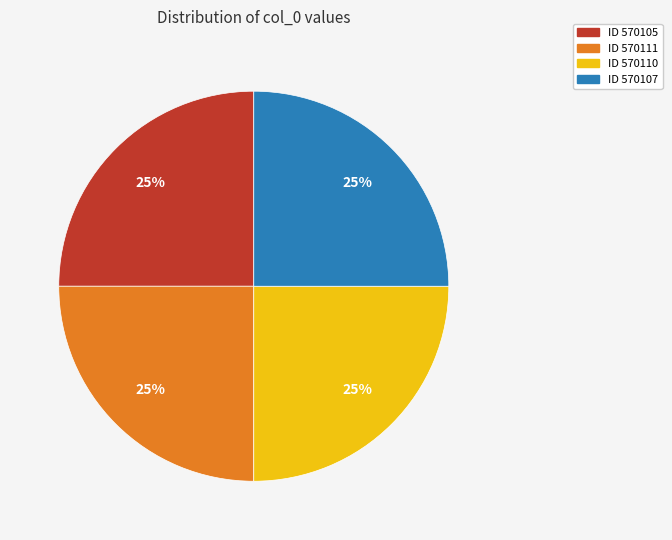

Is there any slice that represents more than half of the pie?

No